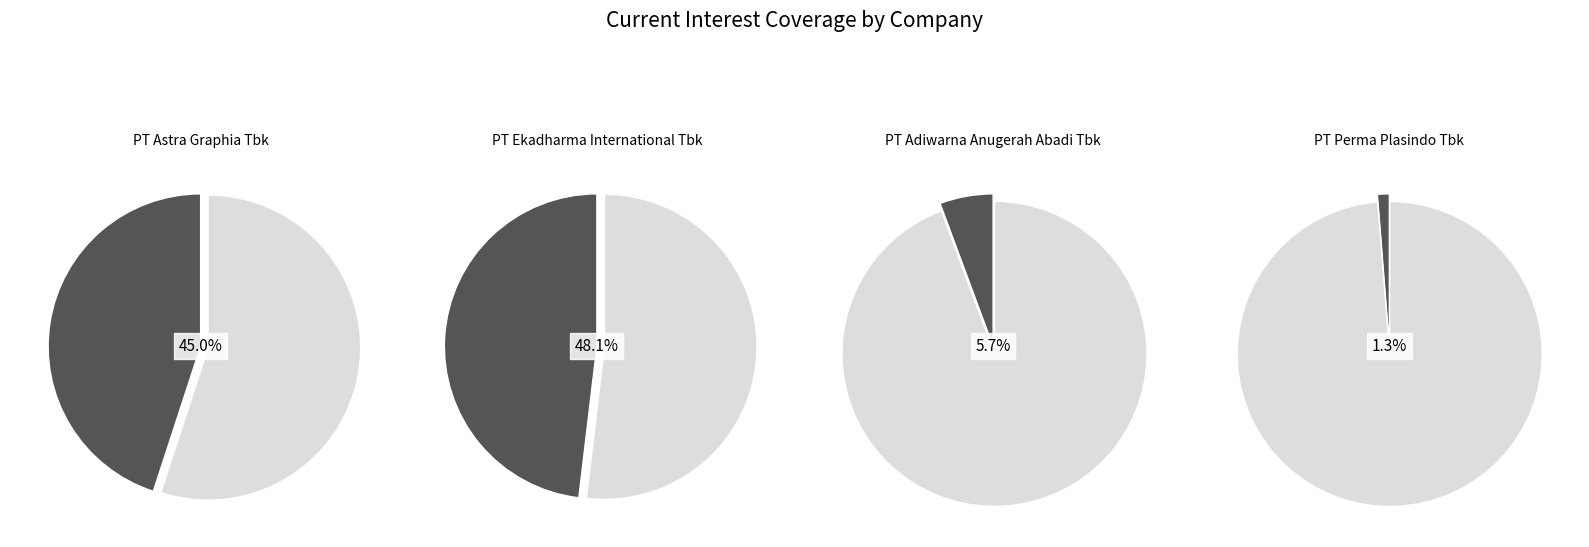

Combined, do PT Adiwarna Anugerah Abadi Tbk and PT Perma Plasindo Tbk account for over 50%?

No